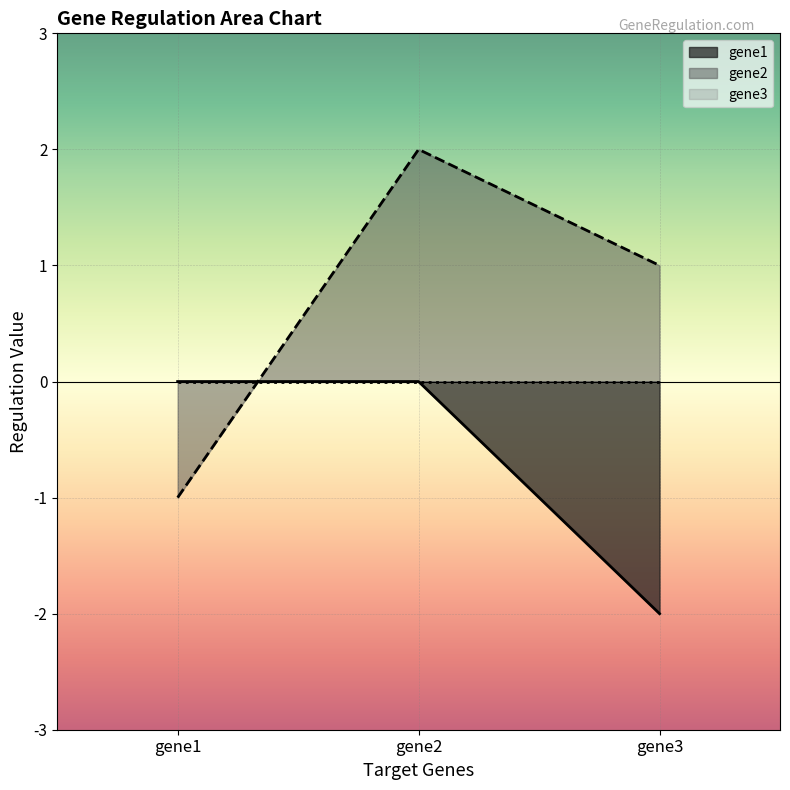

What is the greatest value displayed?

2